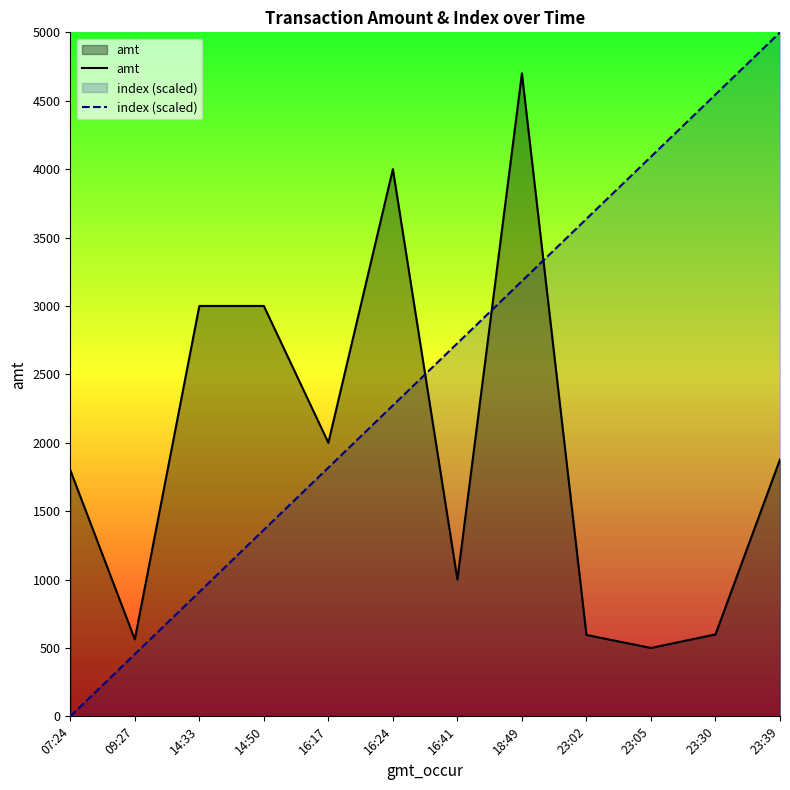

What are all the series names shown in the legend?

amt, index (scaled)